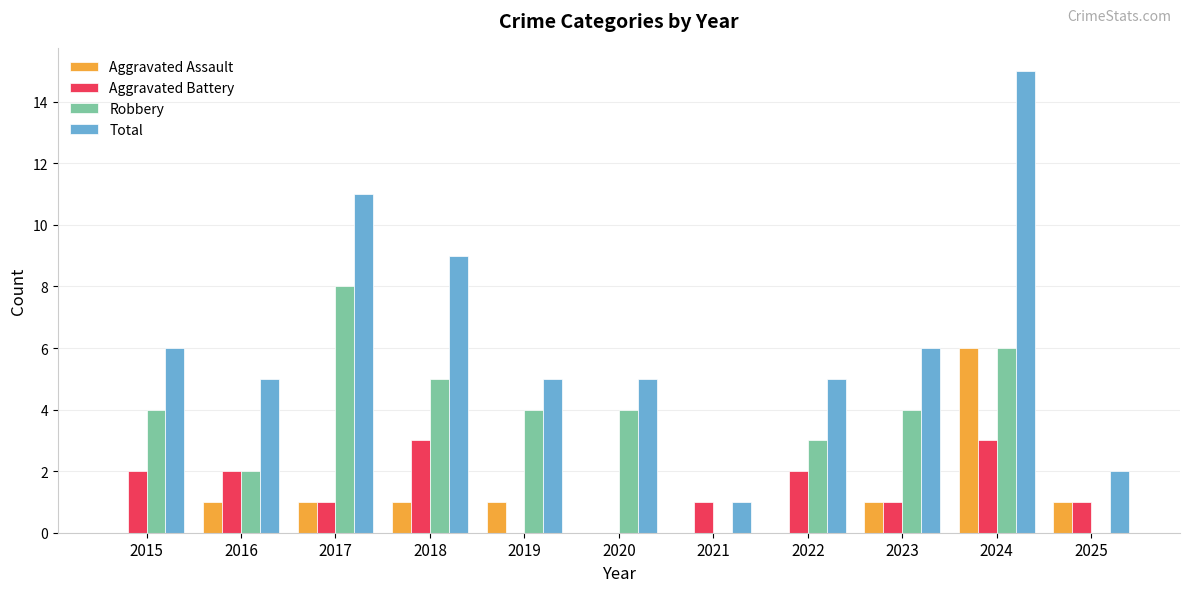

What are all the series names shown in the legend?

Aggravated Assault, Aggravated Battery, Robbery, Total